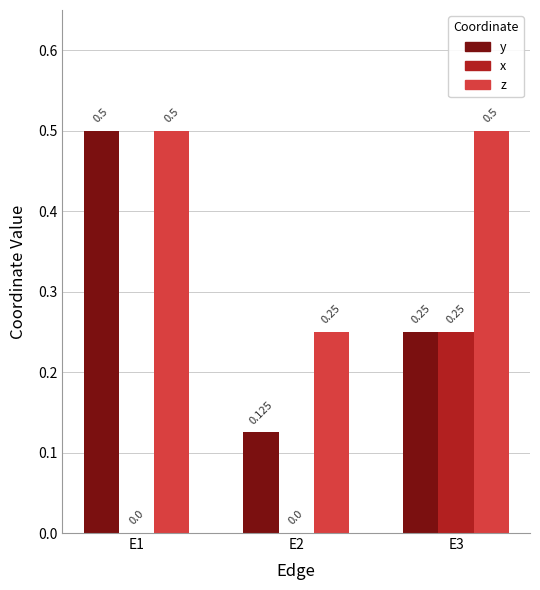

Is the value of x at E1 greater than the value of z at E3?

No